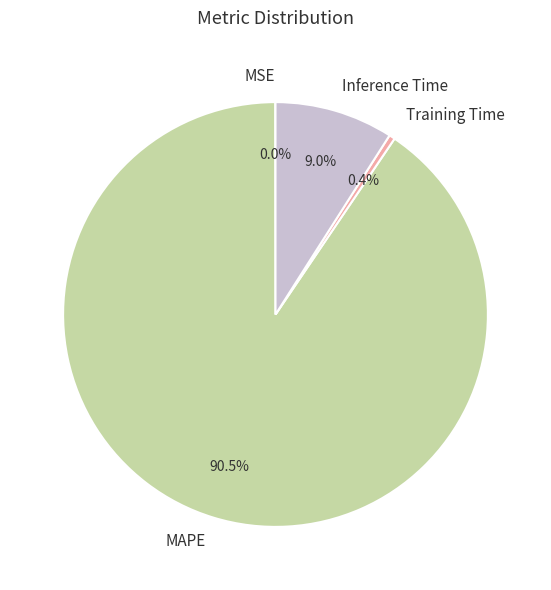

The MAPE slice represents 96% of the pie. True or false?

False